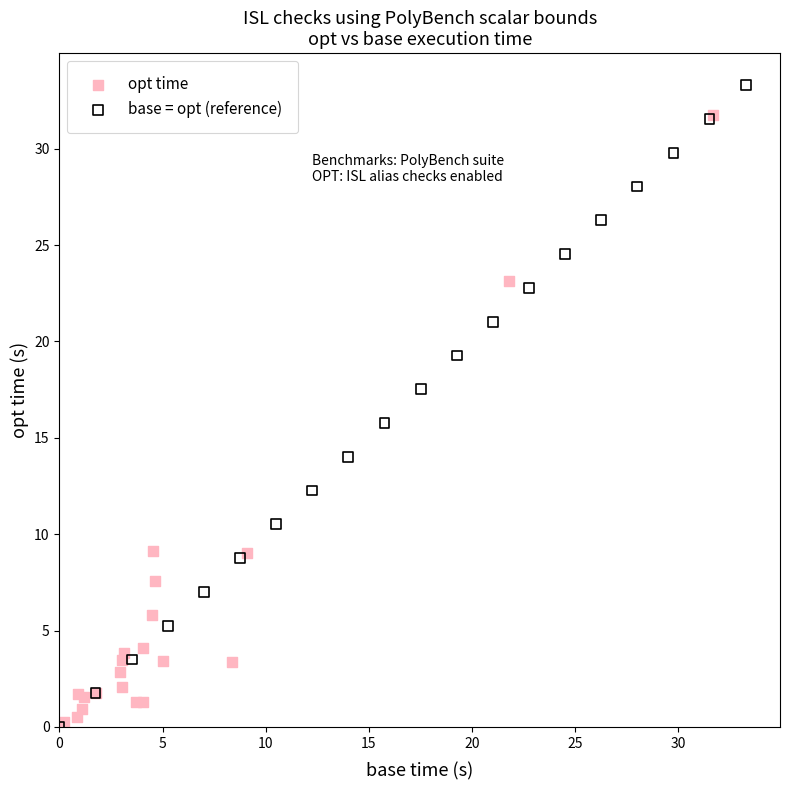

Which series reaches the maximum Y coordinate?

base = opt (reference)